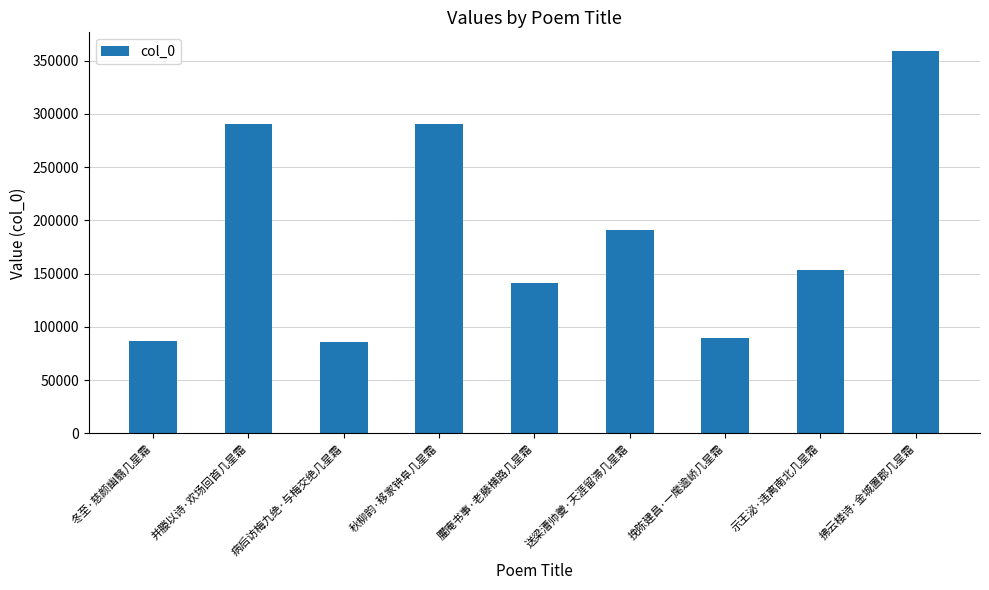

What is the smallest value displayed?

86076